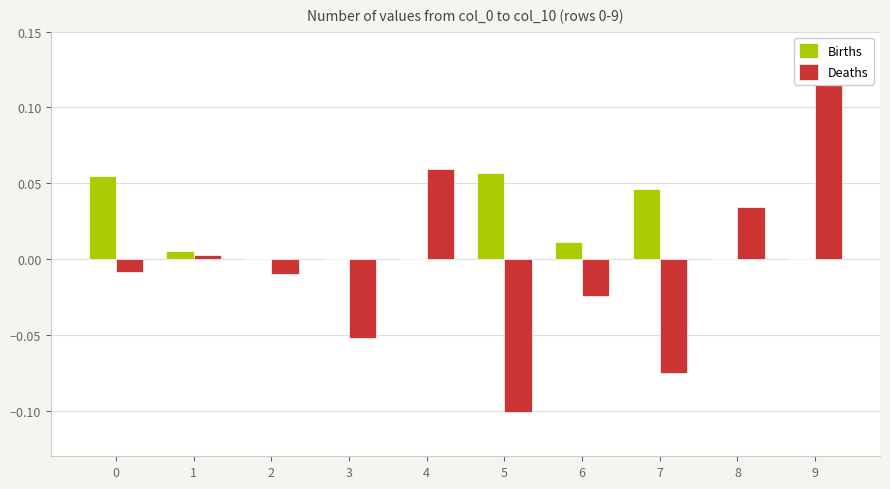

The Births series shows 0.1 at 0. True or false?

True